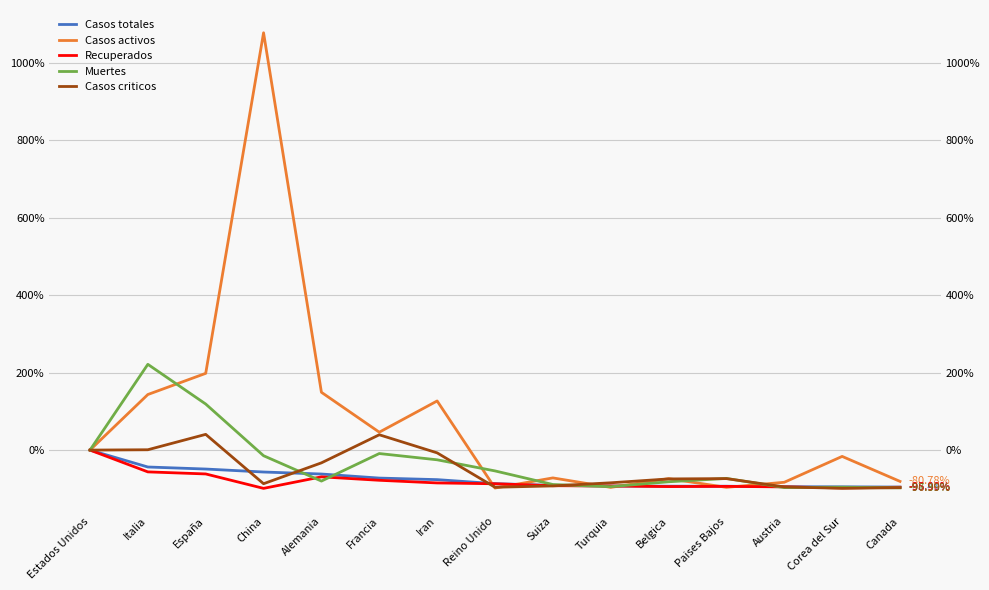

What is the minimum value for Casos totales?

-95.4